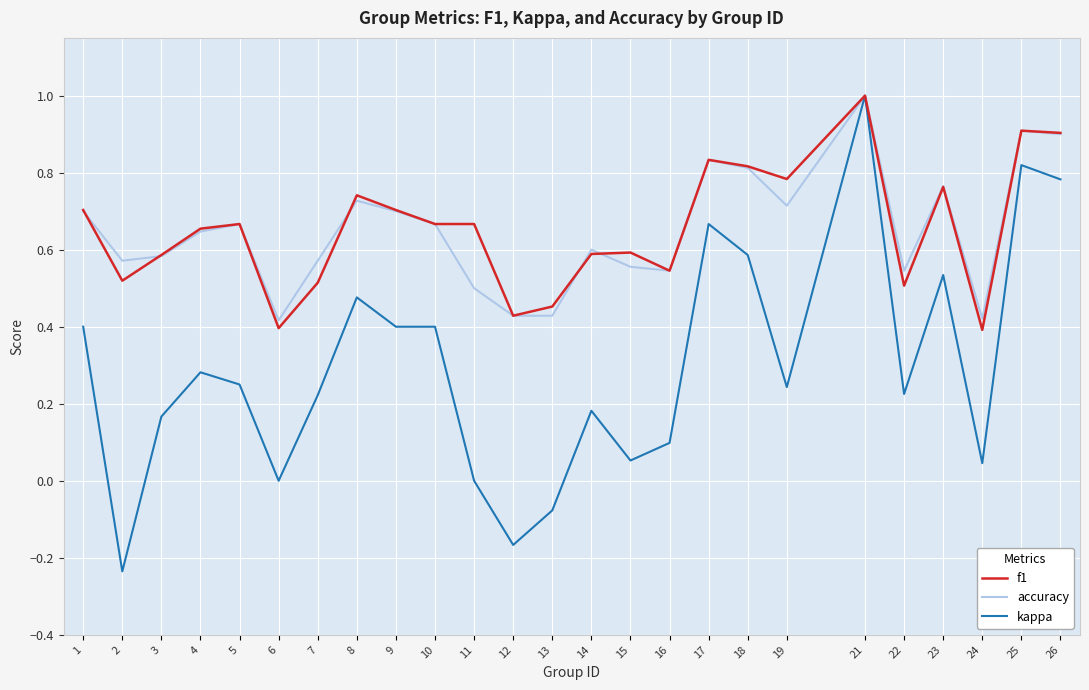

Between 16 and 24, which series saw the biggest shift?

f1